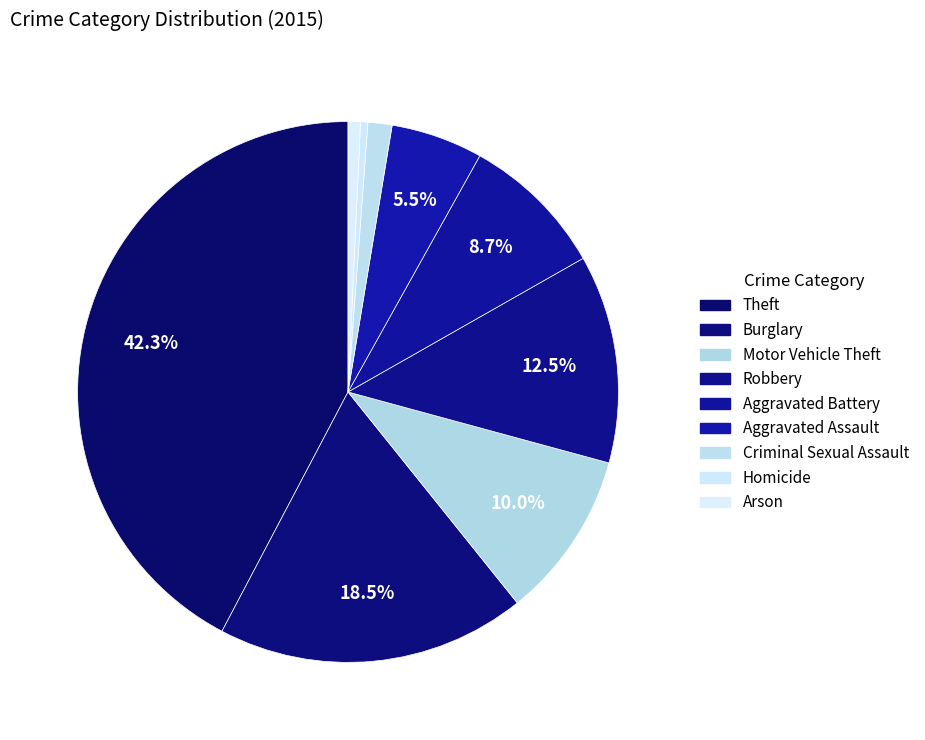

To the nearest percent, what is the difference between the Theft and Aggravated Assault slice percentages?

37%